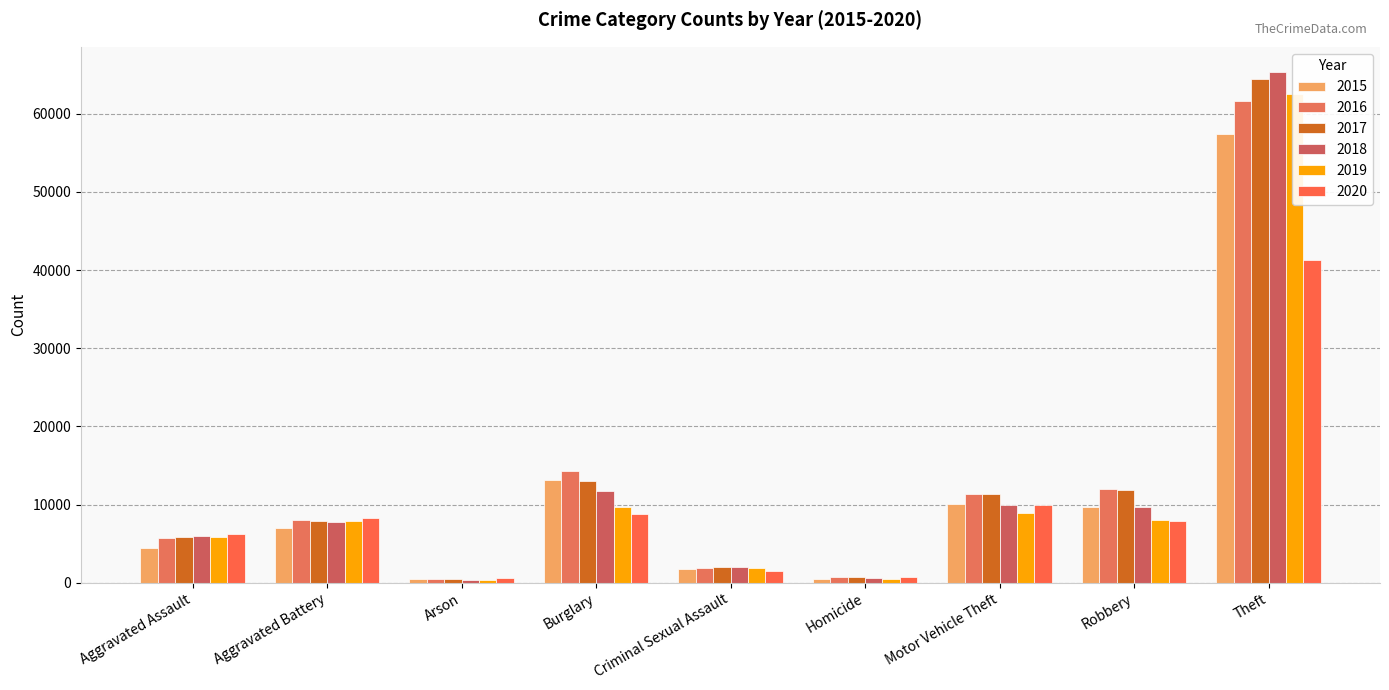

Rank the series at Burglary from highest to lowest value.

2016, 2015, 2017, 2018, 2019, 2020